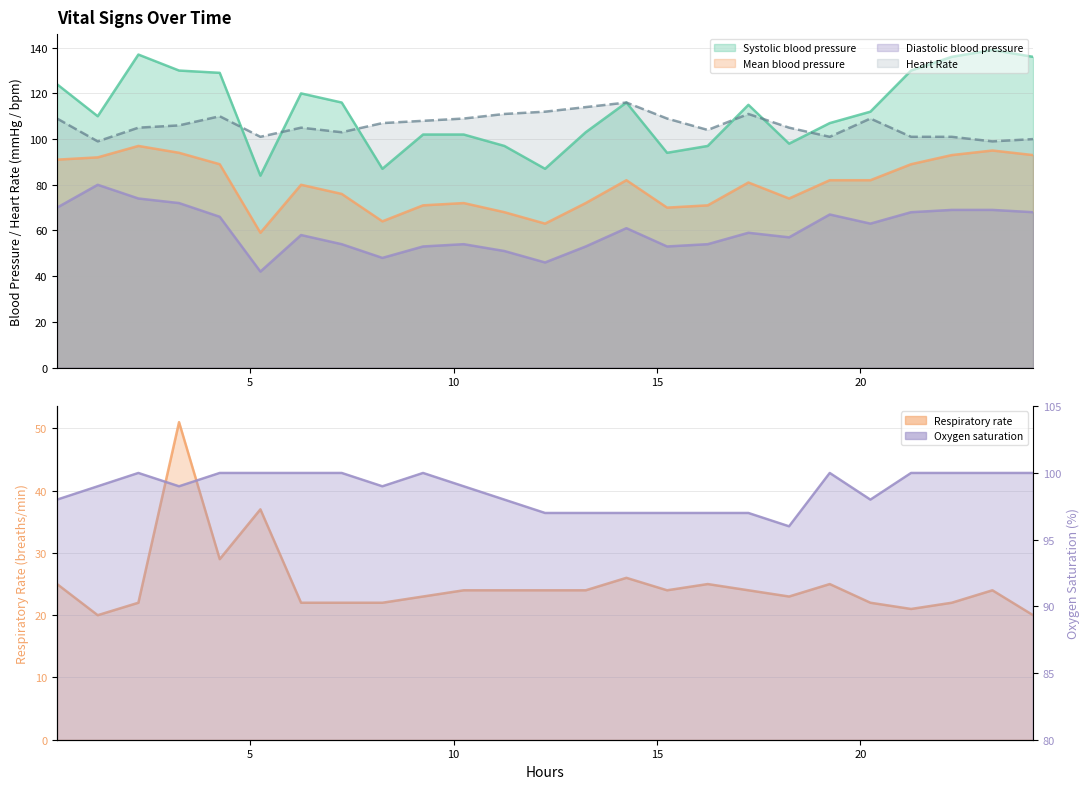

In Mean blood pressure, how many points are higher than both neighbors (excluding endpoints)?

6